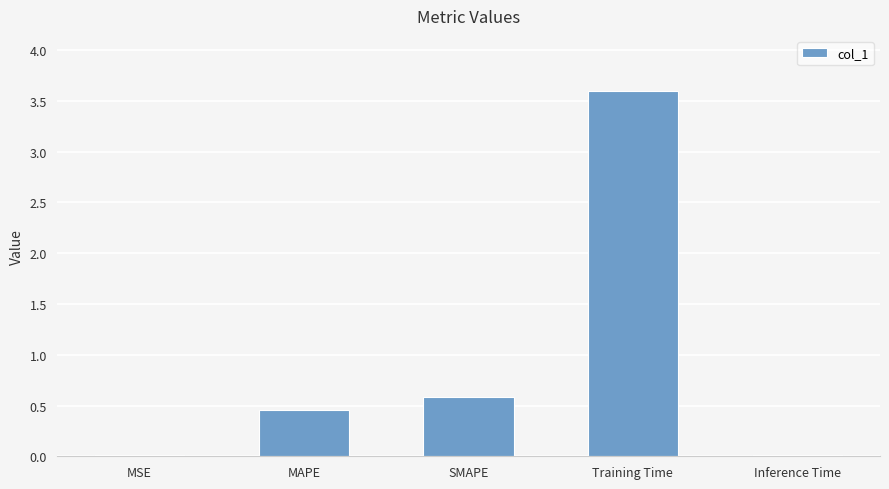

At which category does the chart reach its peak across all series?

Training Time